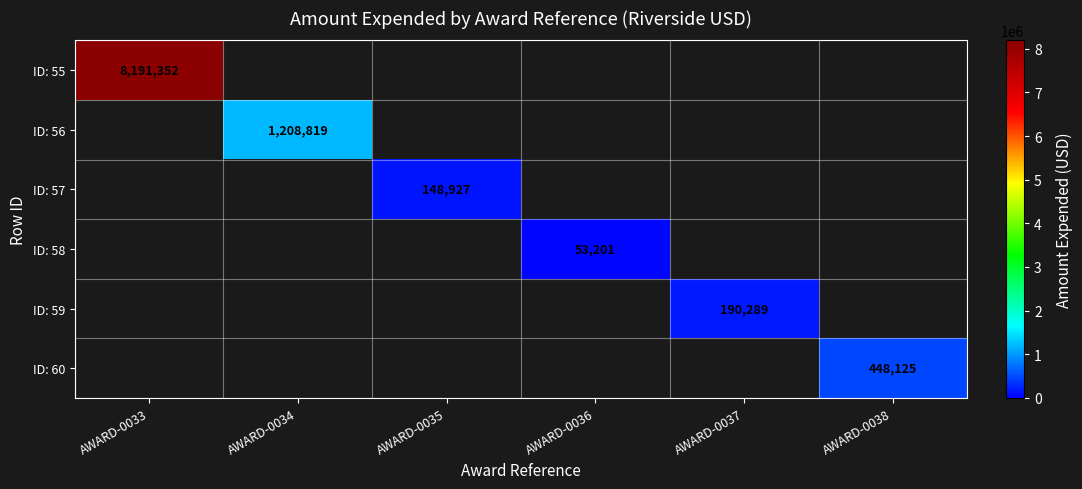

At how many categories does at least one series exceed 4457619?

1